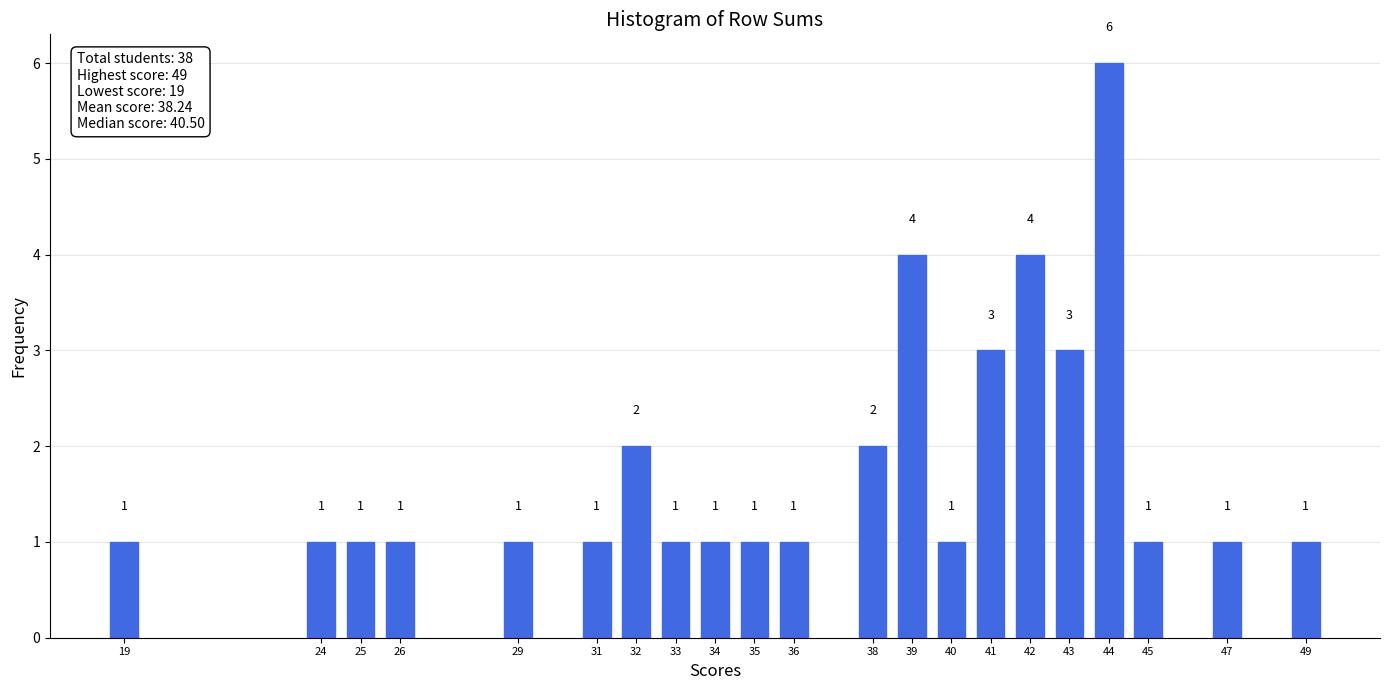

Reading left to right, transcribe all the data shown in this chart.

1	1	1	1	1	1	2	1	1	1	1	2	4	1	3	4	3	6	1	1	1